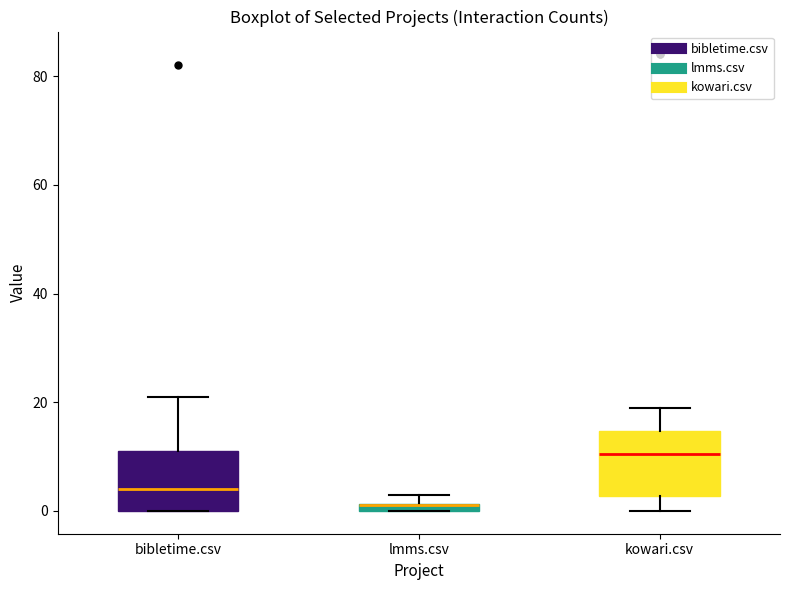

Where is the upper edge of the box for kowari.csv on the y-axis? The values are not printed on the chart, so give them approximately, as read against the axis.

14